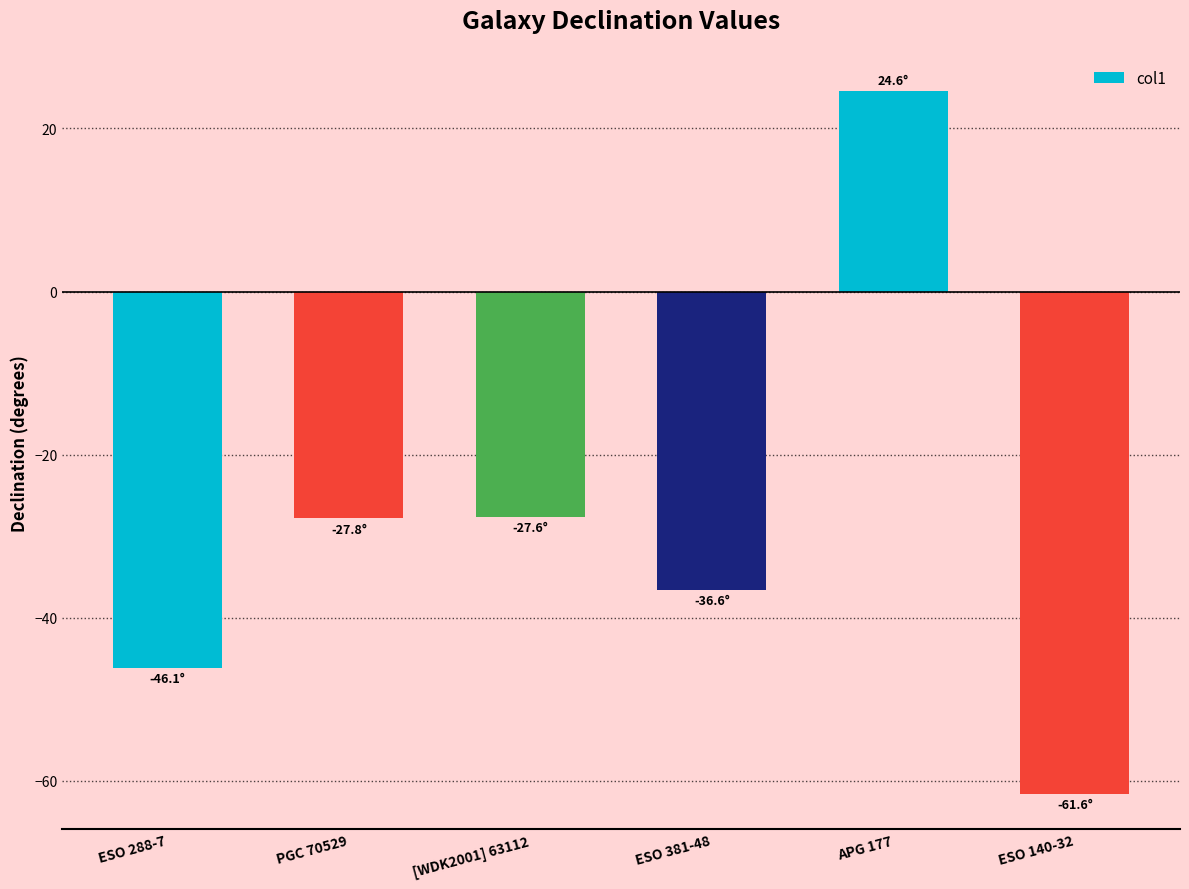

Where does the data first go above -27?

APG 177